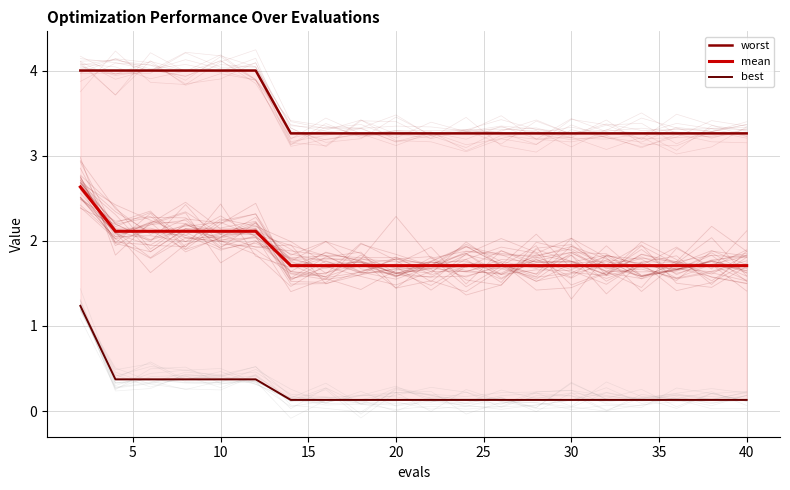

Reading left to right, extract all data points from this chart.

worst: 4.0	4.0	4.0	4.0	4.0	4.0	3.3	3.3	3.3	3.3	3.3	3.3	3.3	3.3	3.3	3.3	3.3	3.3	3.3	3.3
mean: 2.6	2.1	2.1	2.1	2.1	2.1	1.7	1.7	1.7	1.7	1.7	1.7	1.7	1.7	1.7	1.7	1.7	1.7	1.7	1.7
best: 1.2	0.4	0.4	0.4	0.4	0.4	0.1	0.1	0.1	0.1	0.1	0.1	0.1	0.1	0.1	0.1	0.1	0.1	0.1	0.1